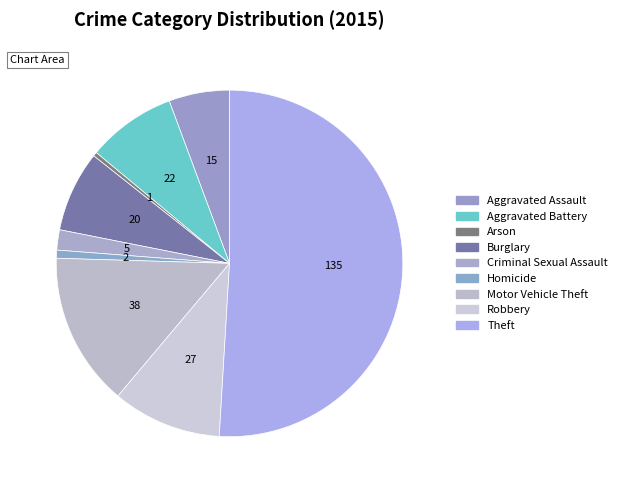

Does Burglary account for over 50% of the chart?

No